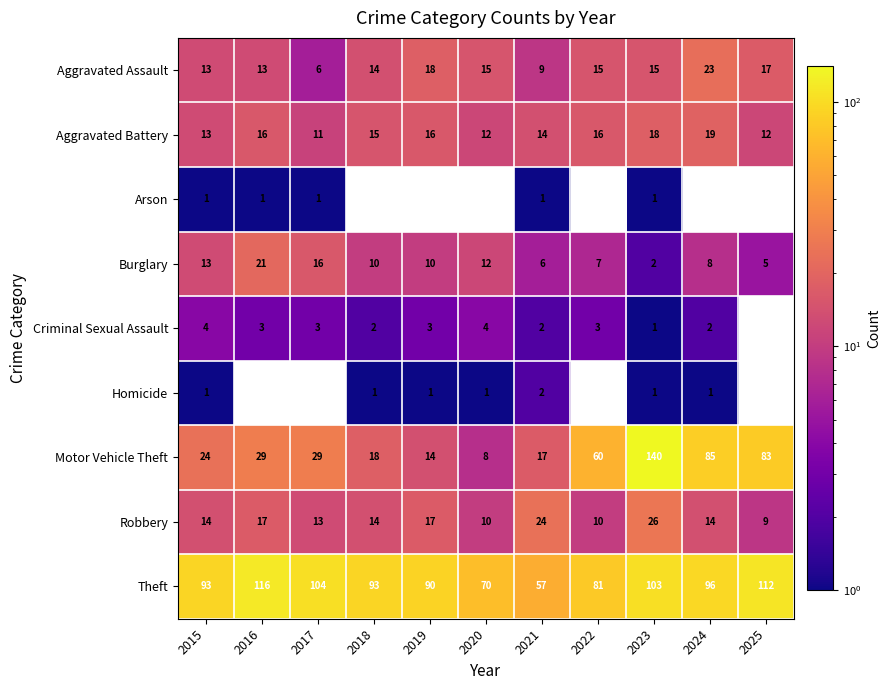

Between 2024 and 2025, which is larger?

2024